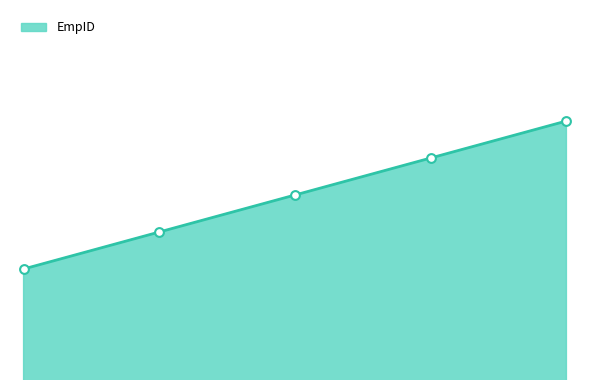

Between 2024-07-23 (Sharukha) and 2024-07-19 (Suraj), which is larger?

2024-07-23 (Sharukha)